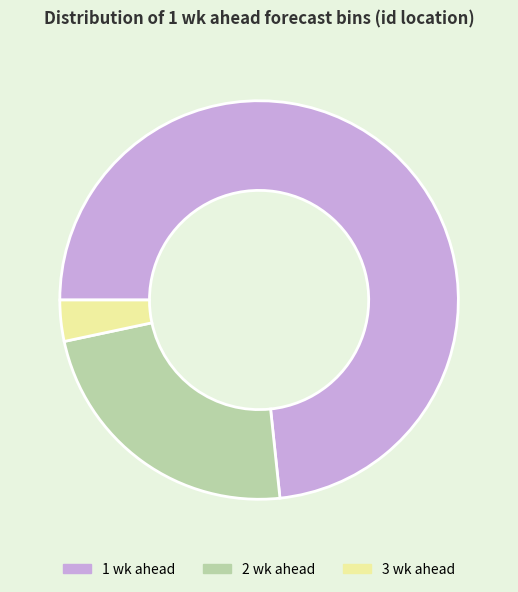

Which has a higher value, 2 wk ahead or 1 wk ahead?

1 wk ahead